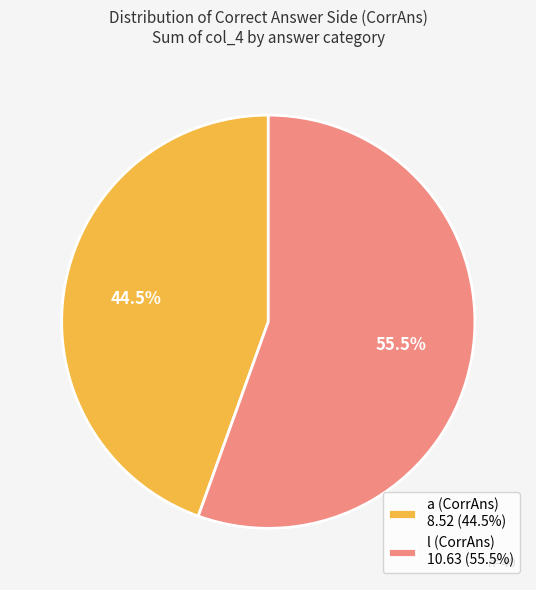

How much of the chart is everything except a (CorrAns) 8.52 (44.5%)?

55.5%